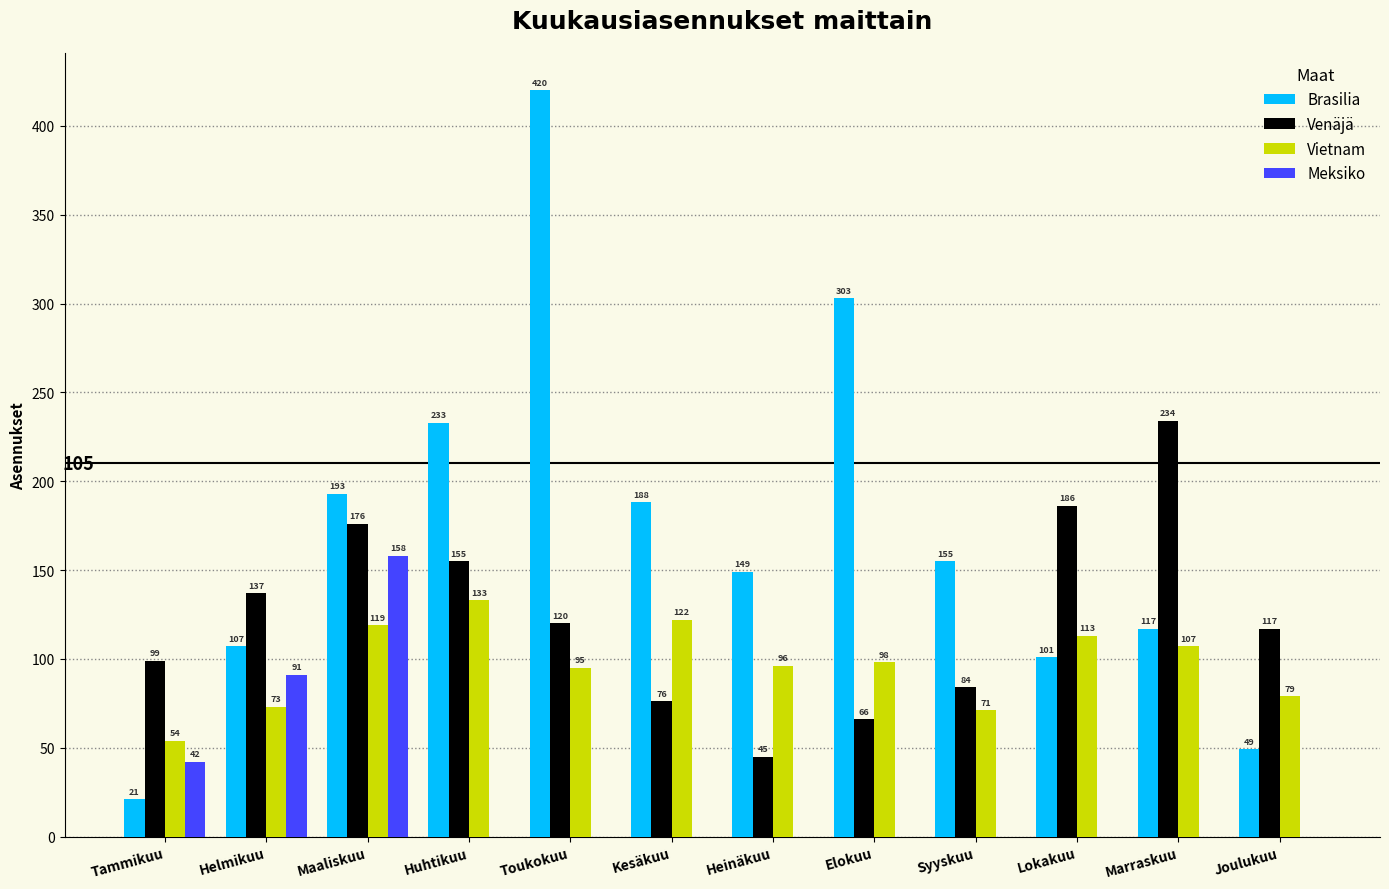

Which series has the largest total across all categories?

Brasilia